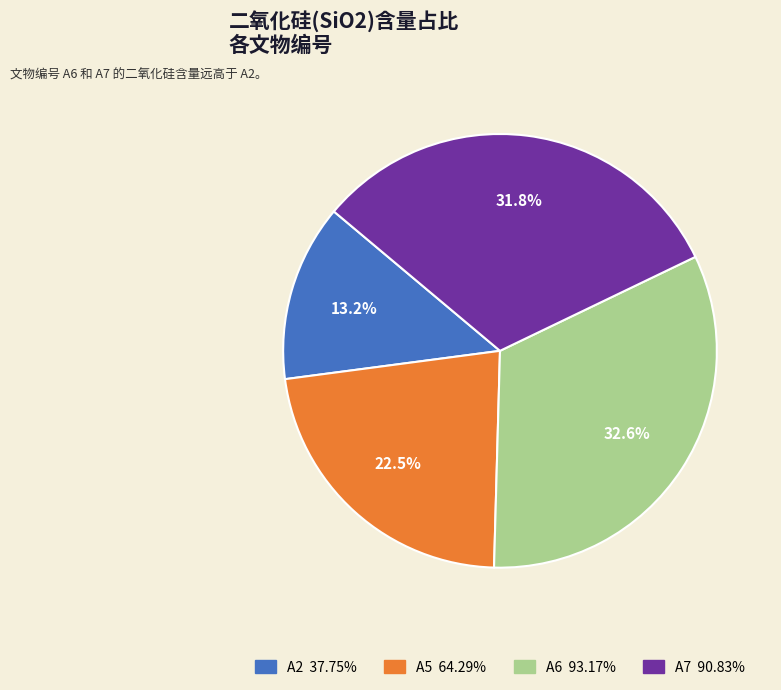

Which has a higher value, A7 or A6?

A6